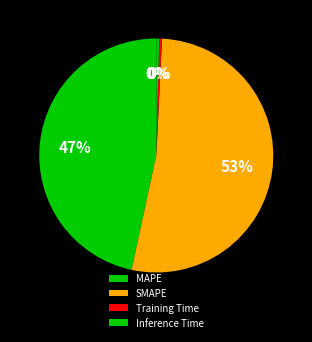

How many segments does this pie chart have?

4